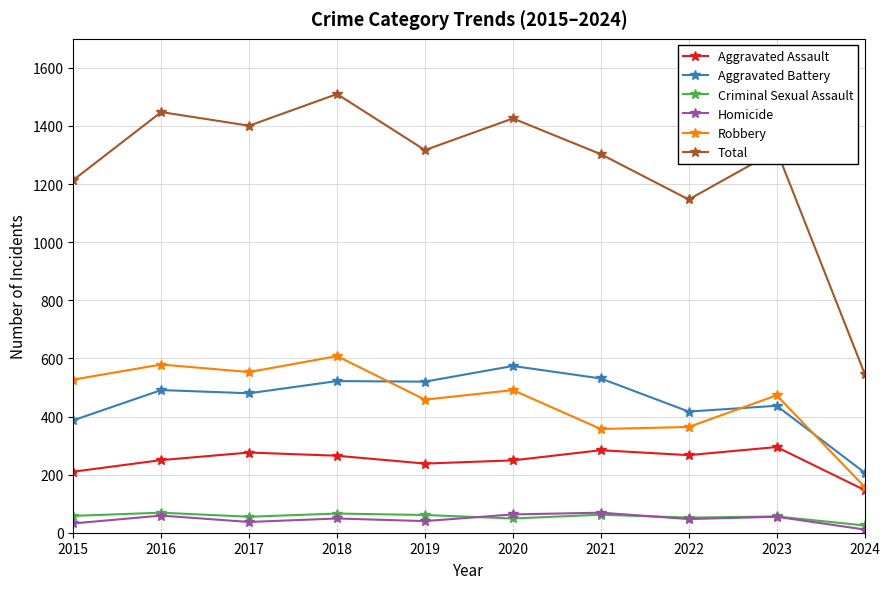

True or false: Aggravated Assault has a value of 153 at 2015.

False